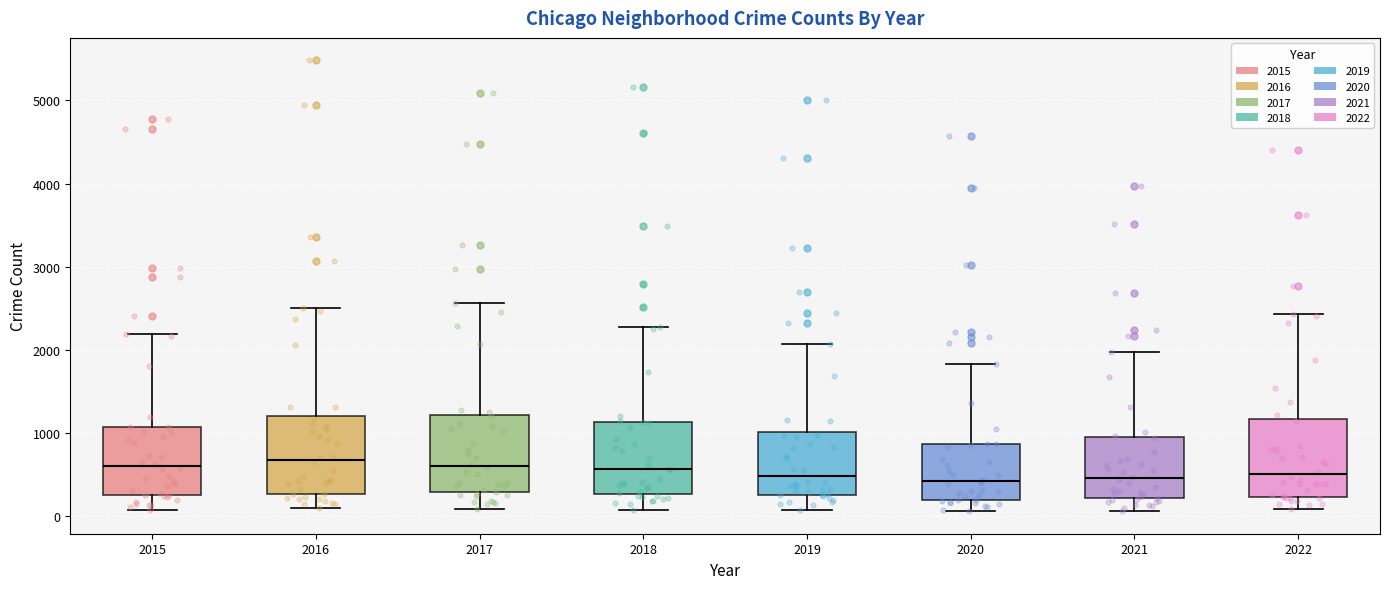

Reading left to right, transcribe this box plot: for each box, give where its median line is, the range the box spans, and where its two whiskers end, as read against the y-axis. The values are not printed on the chart, so give them approximately, as read against the axis.

2015: median 600, box 300 to 1100, whiskers 100 to 2200
2016: median 700, box 300 to 1200, whiskers 100 to 2500
2017: median 600, box 300 to 1200, whiskers 100 to 2600
2018: median 600, box 300 to 1100, whiskers 100 to 2300
2019: median 500, box 300 to 1000, whiskers 100 to 2100
2020: median 400, box 200 to 900, whiskers 100 to 1800
2021: median 500, box 200 to 1000, whiskers 100 to 2000
2022: median 500, box 200 to 1200, whiskers 100 to 2400